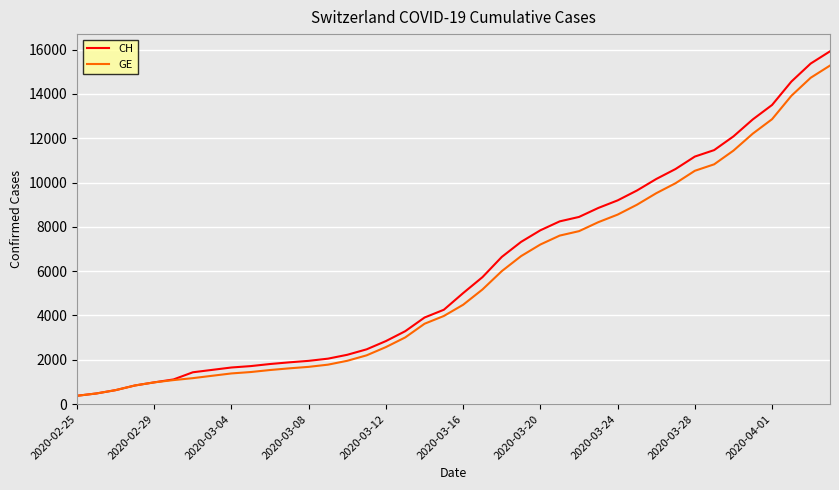

What is the maximum value for GE?

15284